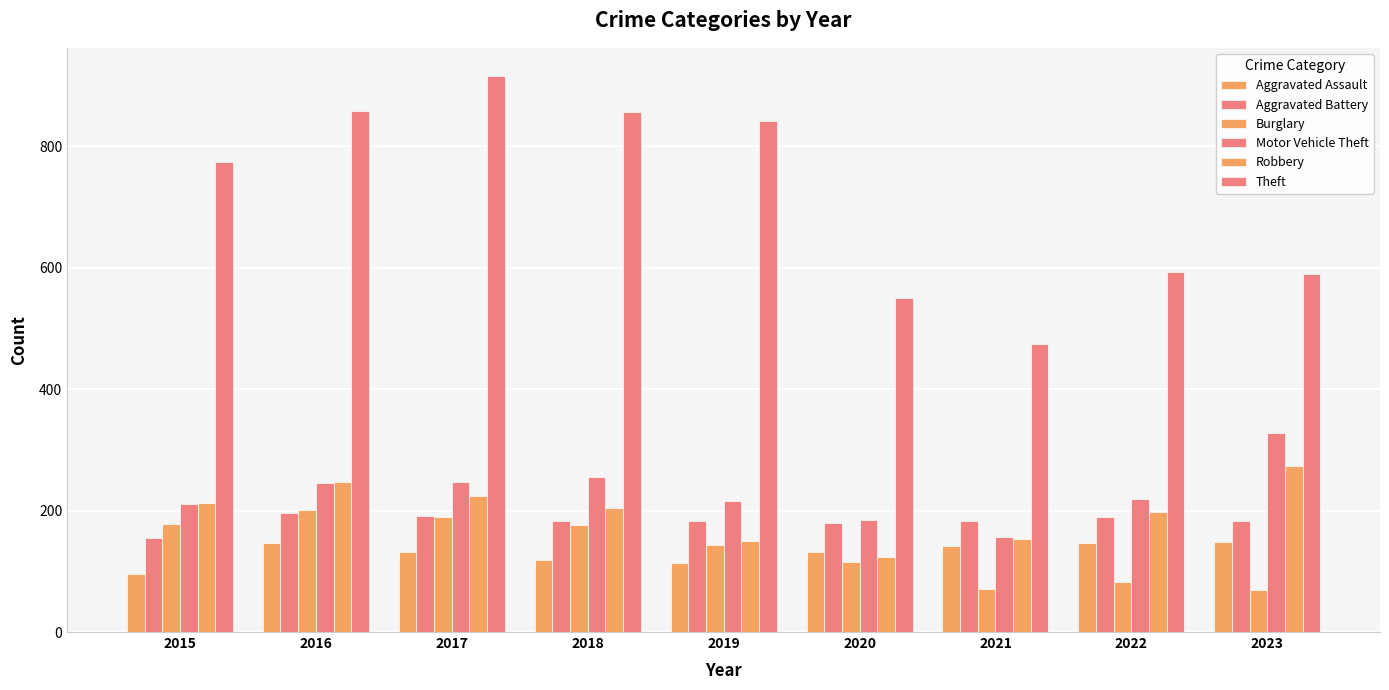

Count the number of categories in the chart.

9